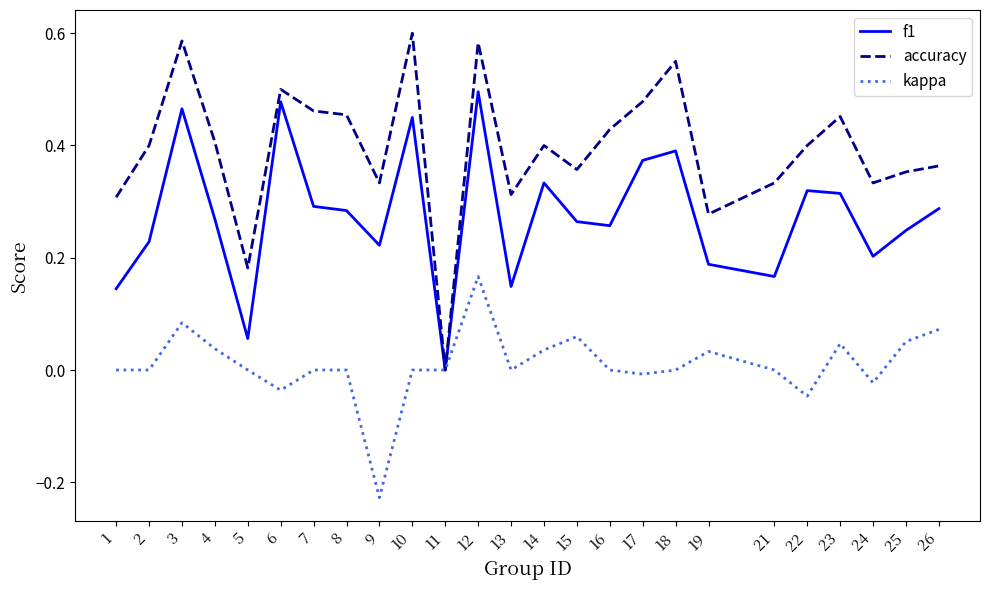

The kappa series shows 0.0 at 26. True or false?

False